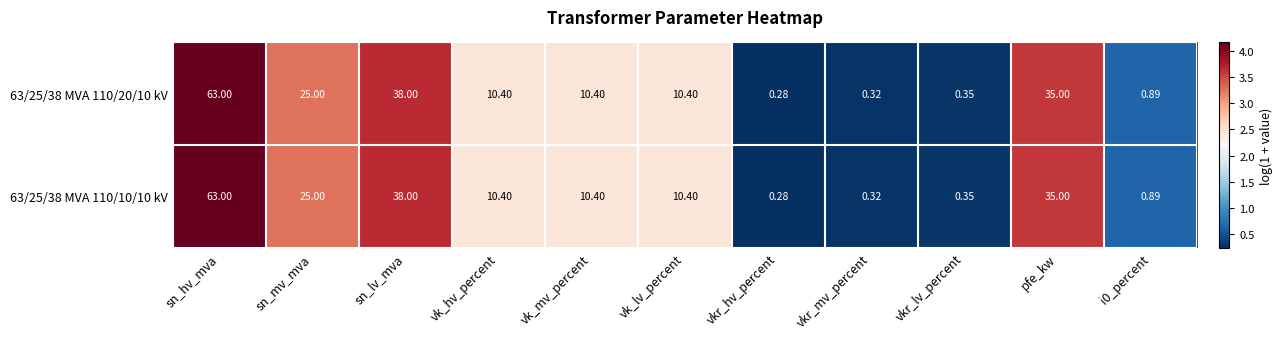

Is the value of 63/25/38 MVA 110/20/10 kV at i0_percent greater than the value of 63/25/38 MVA 110/10/10 kV at vk_mv_percent?

No